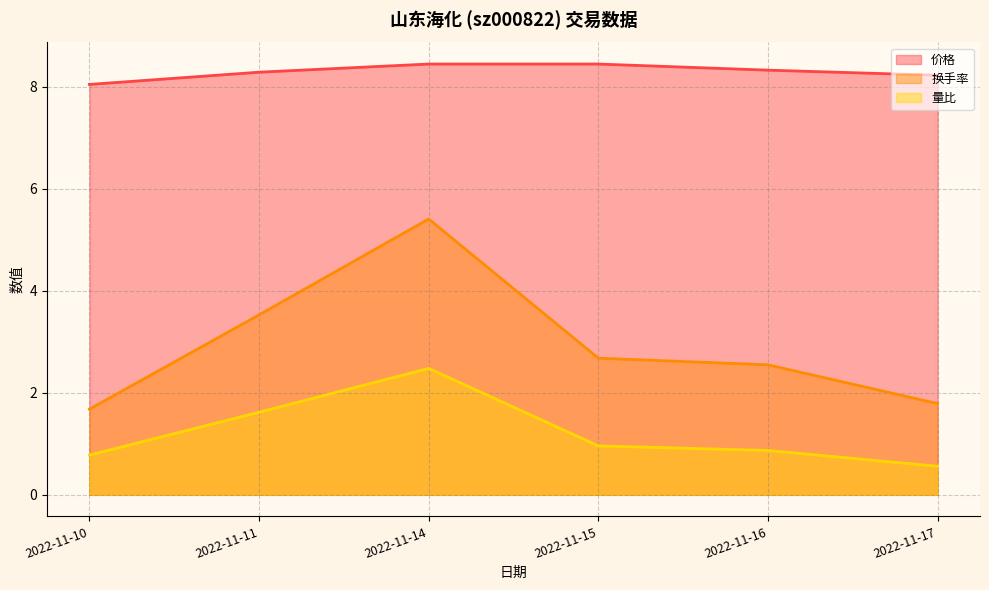

What is the value of the 量比 point at the 6th from the left?

0.6